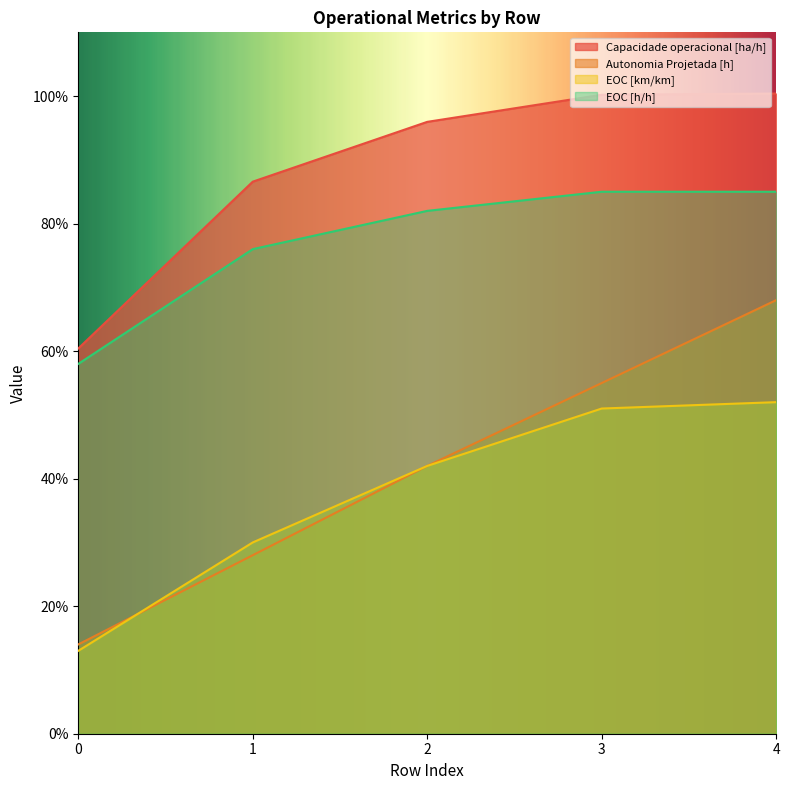

What are all the series names shown in the legend?

Capacidade operacional [ha/h], Autonomia Projetada [h], EOC [km/km], EOC [h/h]